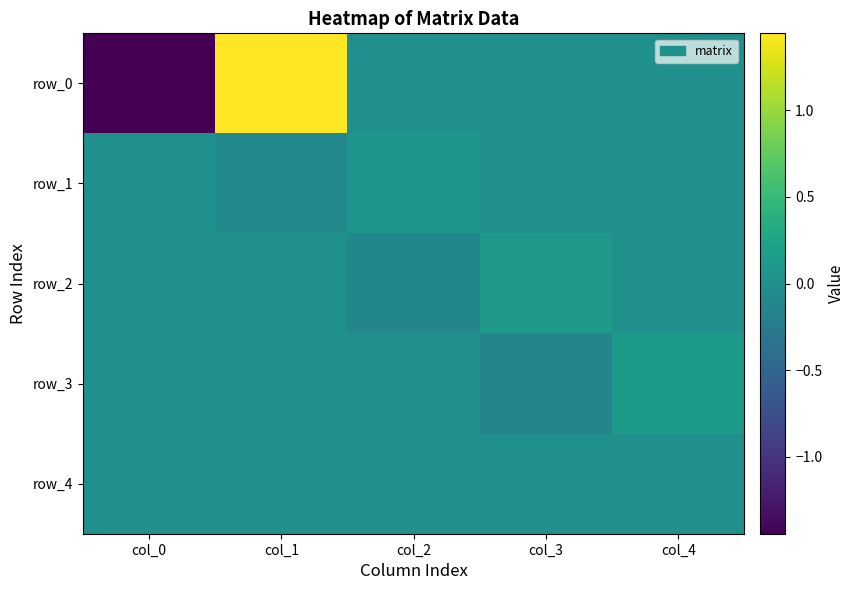

Which series has the widest spread of values?

row_0